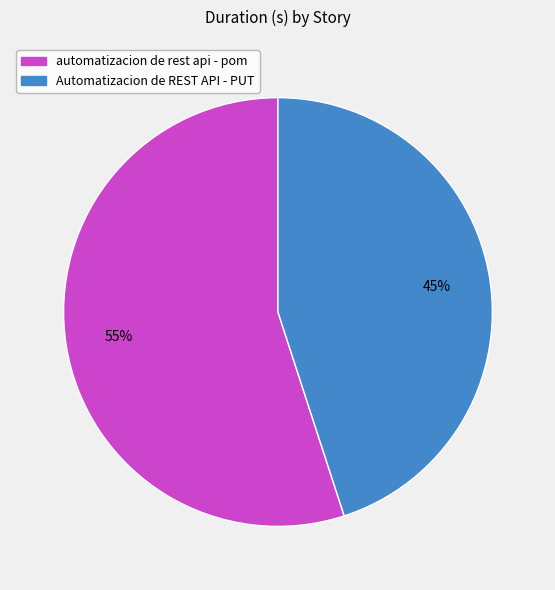

Count the number of slices in the pie.

2